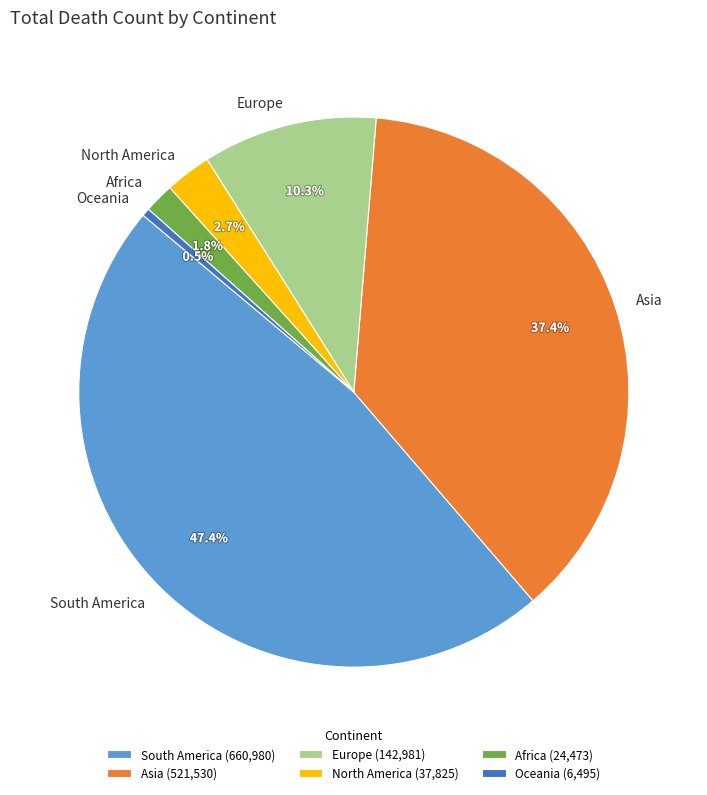

What percentage is the North America slice, to the nearest percent?

3%